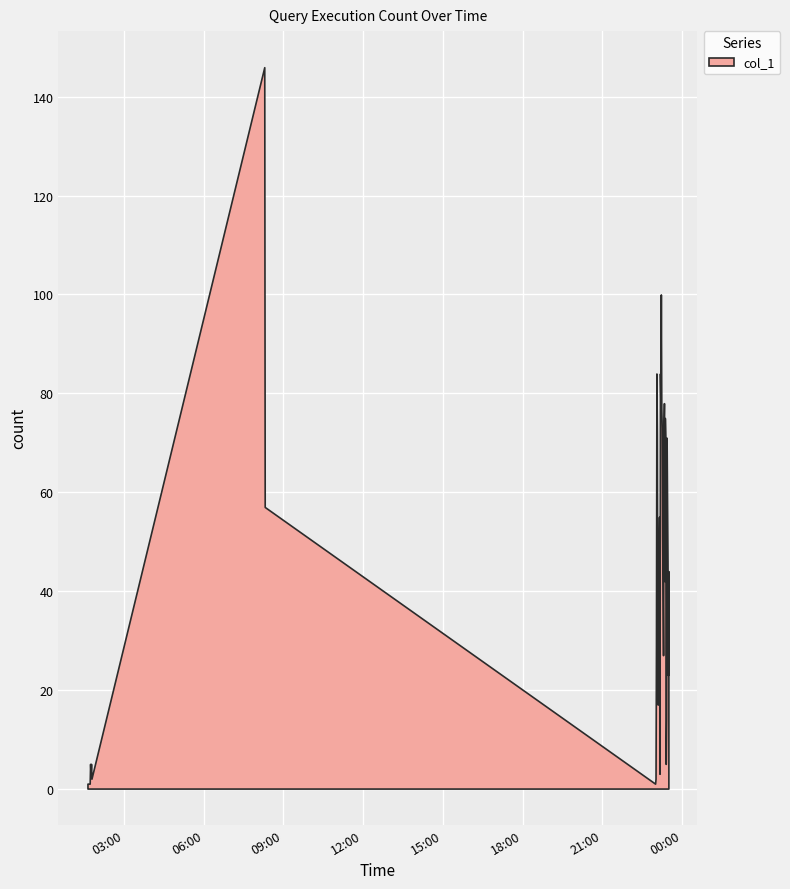

Which has a higher value, 2019-07-22 23:28:00 or 2019-07-22 01:44:00?

2019-07-22 23:28:00